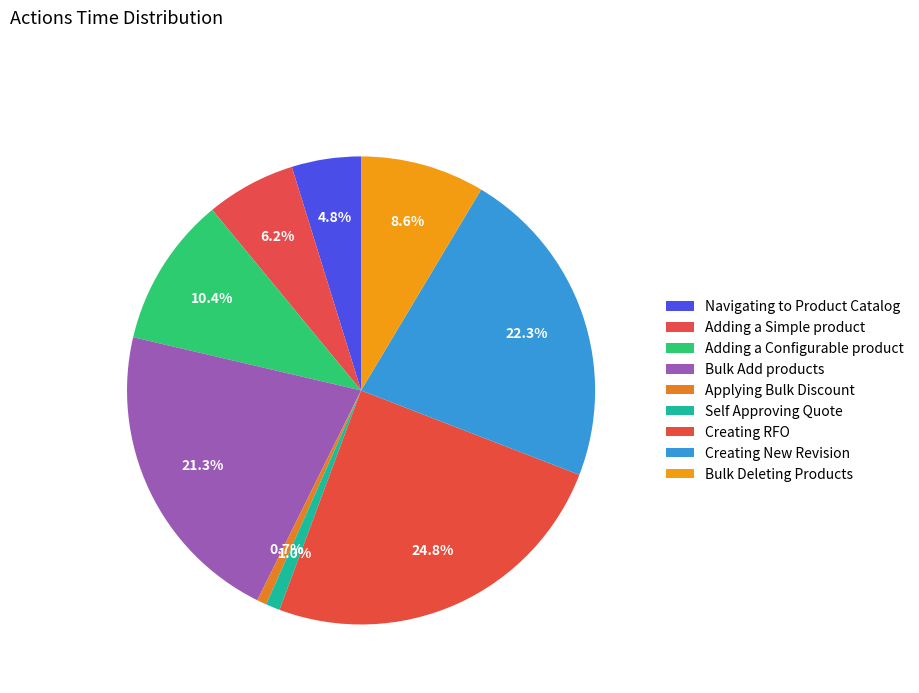

To the nearest percent, what is the difference between the largest and smallest slice percentages?

24%